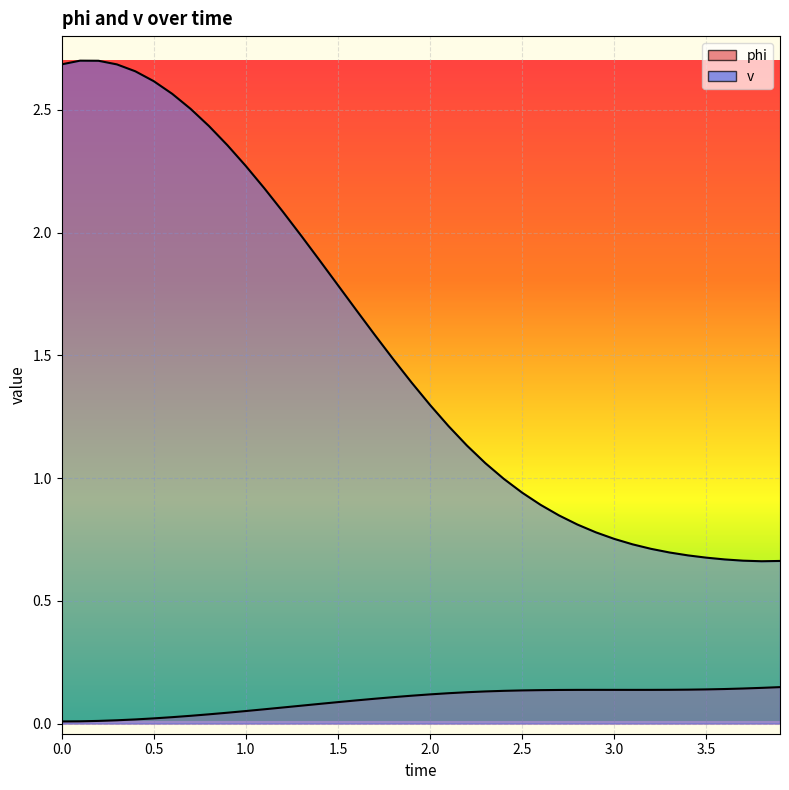

Which series changed the most between 0.5 and 3.1?

v